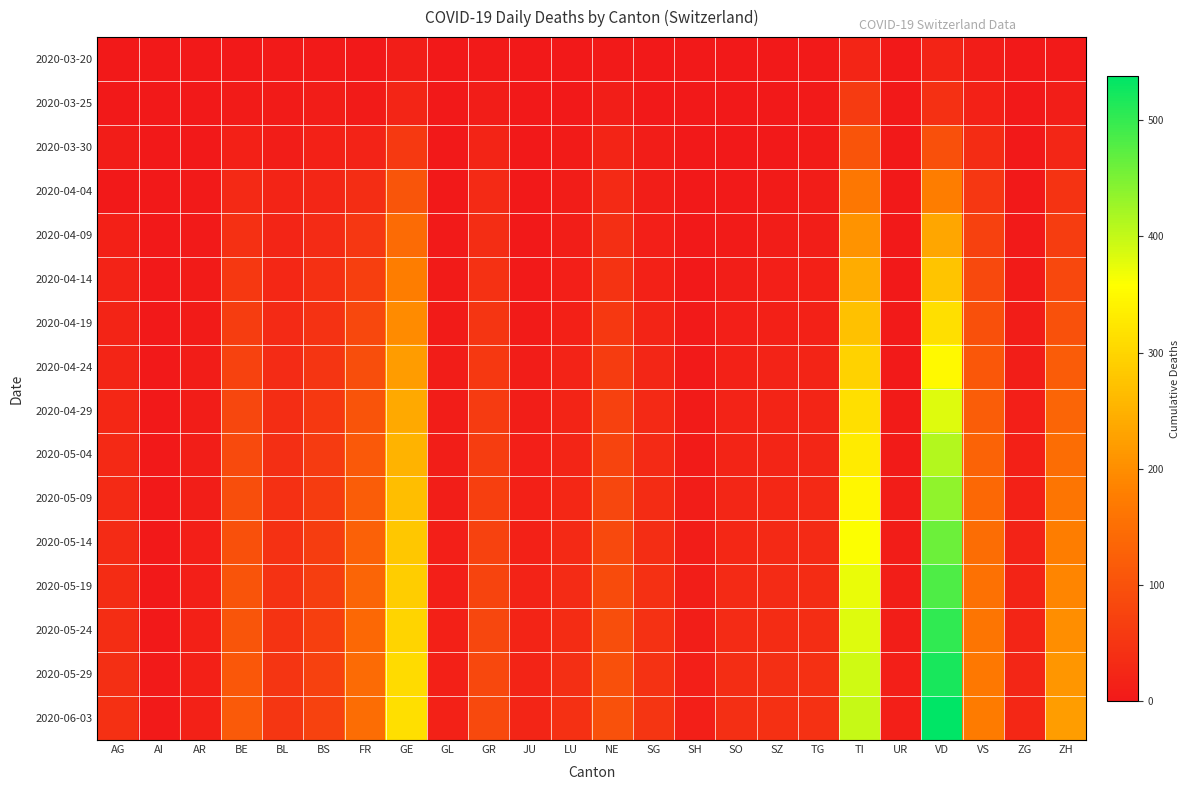

What is the total value across all series at BE?

1076